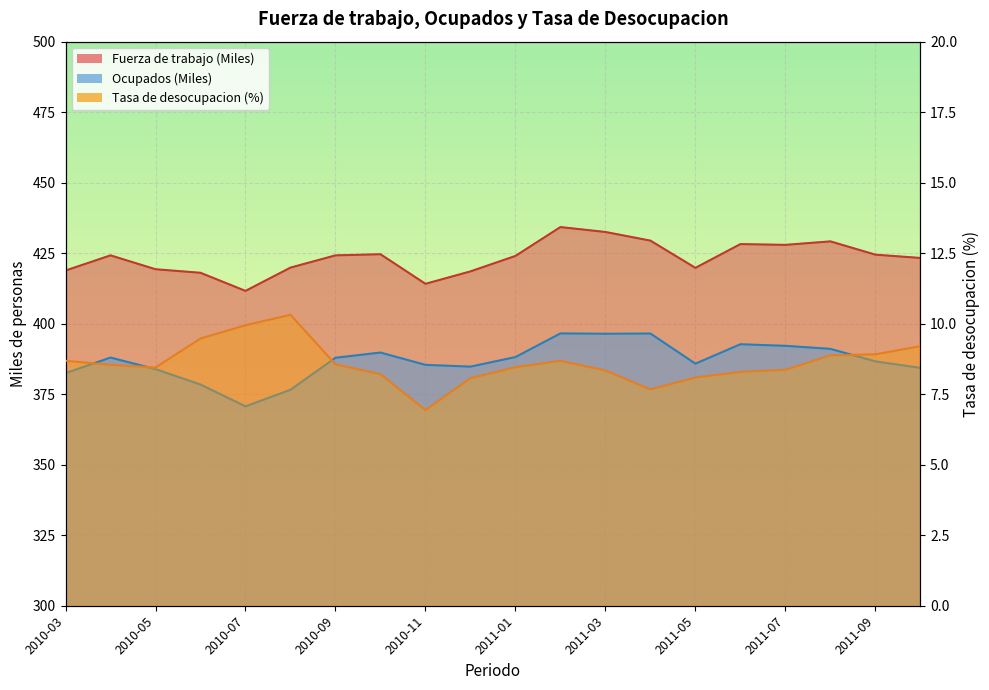

What is the approximate value of Ocupados (Miles) at 2011-04?

396.5